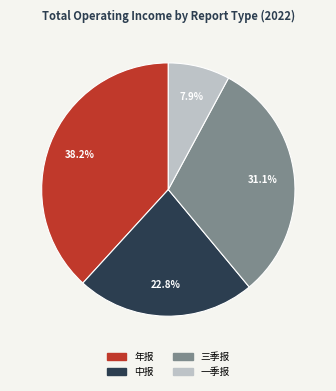

What portion of the pie excludes 年报?

61.8%